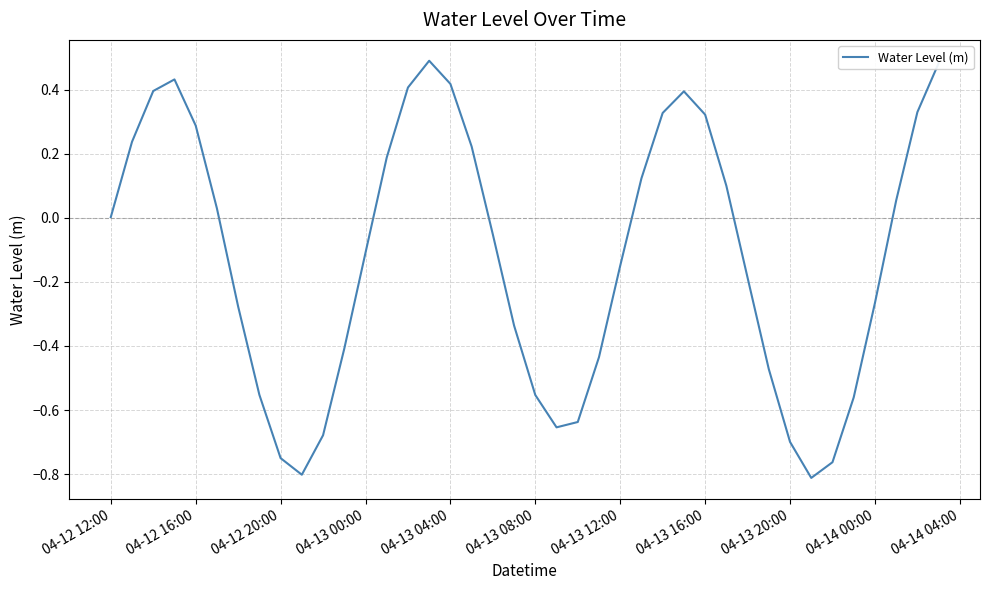

How many lines are shown in the chart?

1